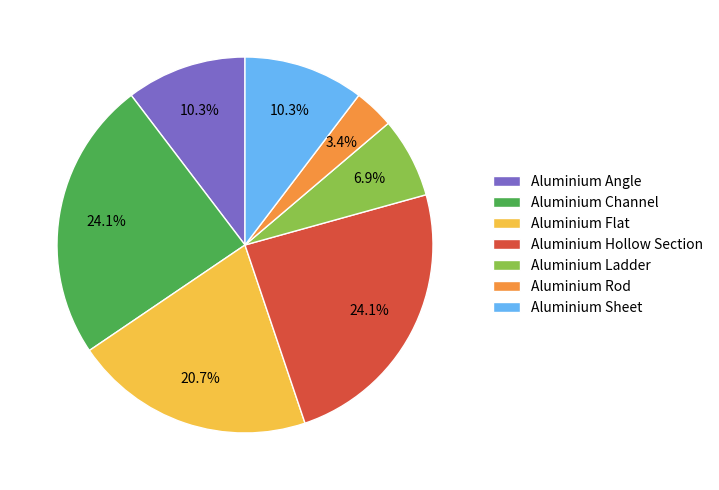

Is it true that Aluminium Flat is 21% of the pie?

True